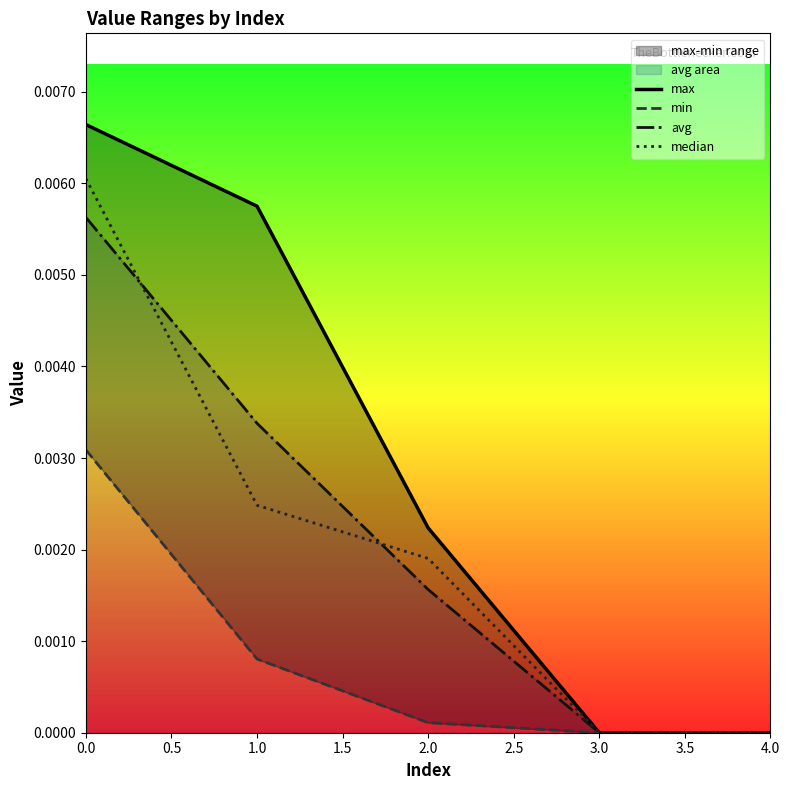

How many positive values does the median series have?

3